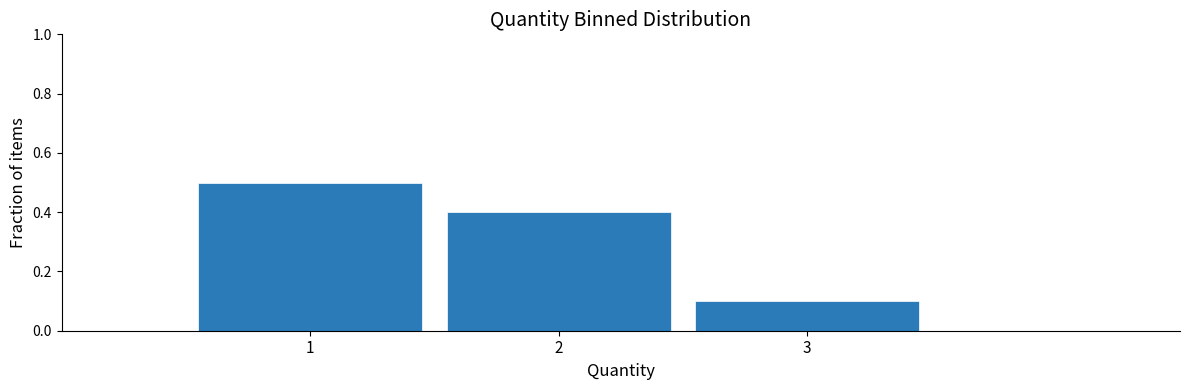

Reading left to right, list every bar in this chart as the range it spans on the x-axis followed by its height. The values are not printed on the chart, so give them approximately, as read against the axis.

0.5 to 1.5: 0.5
1.5 to 2.5: 0.4
2.5 to 3.5: 0.1